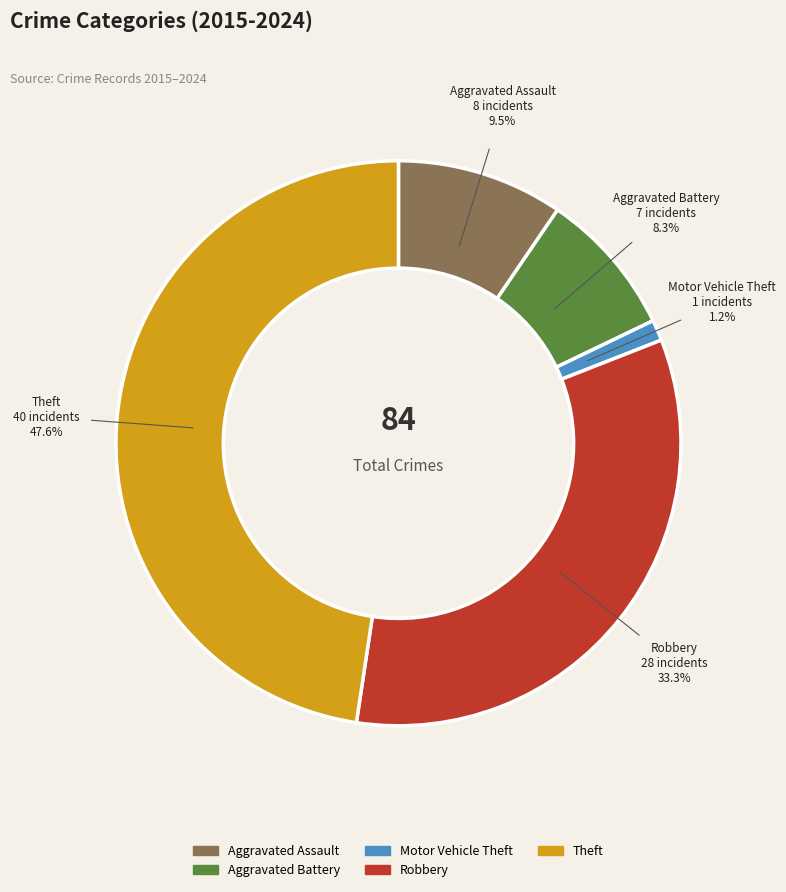

True or false: Robbery accounts for 33% of the total.

True